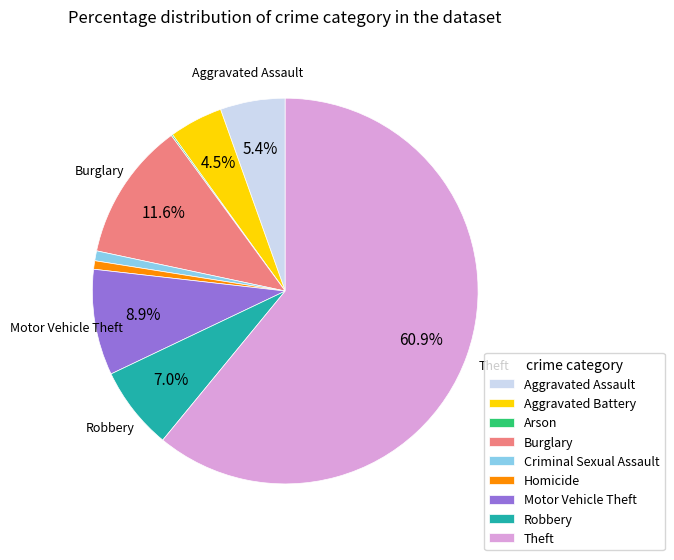

Does any single category account for the majority?

Yes